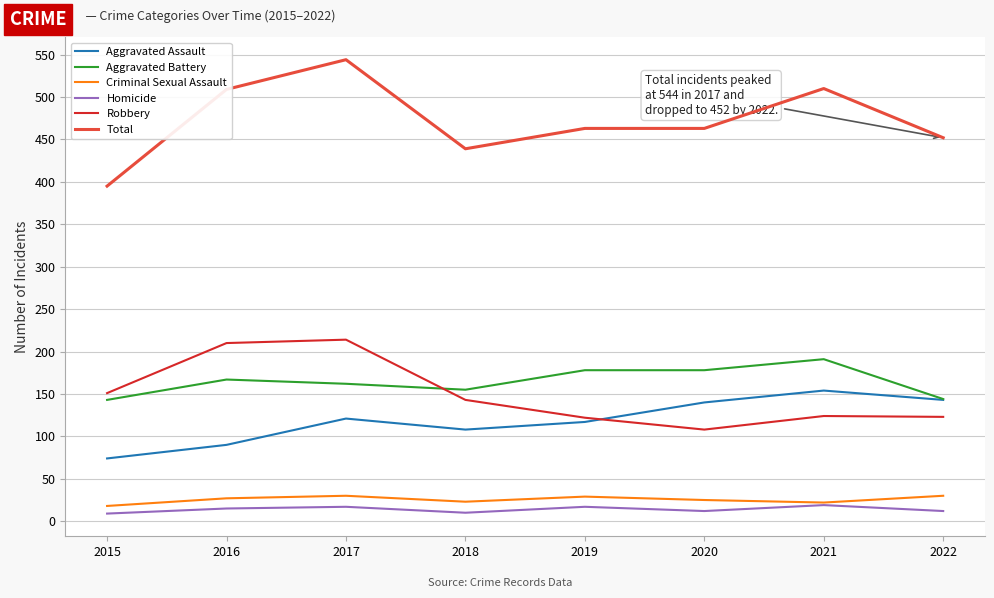

What is the highest value of the Criminal Sexual Assault series?

30